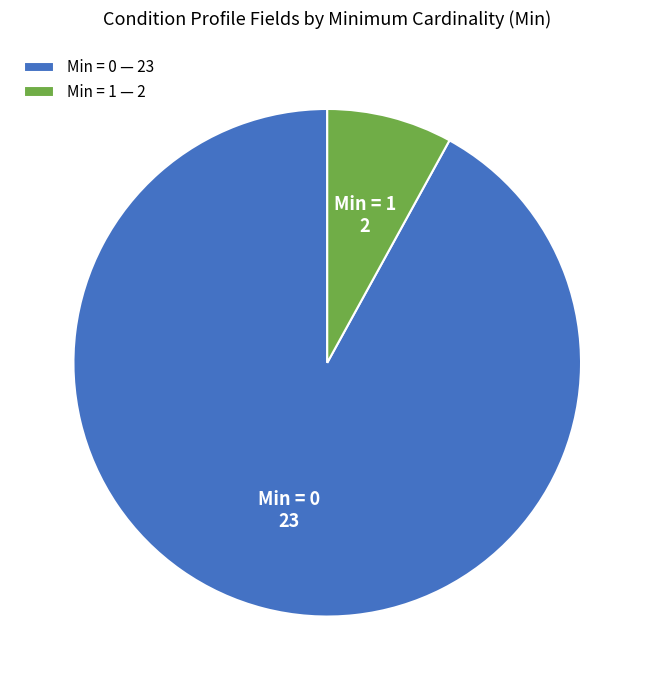

Does any single category account for the majority?

Yes